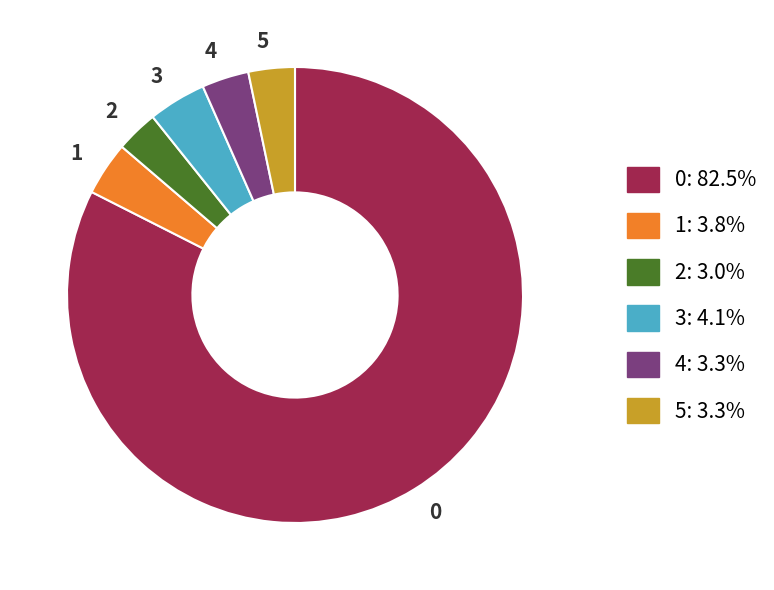

The 0 slice represents 97% of the pie. True or false?

False